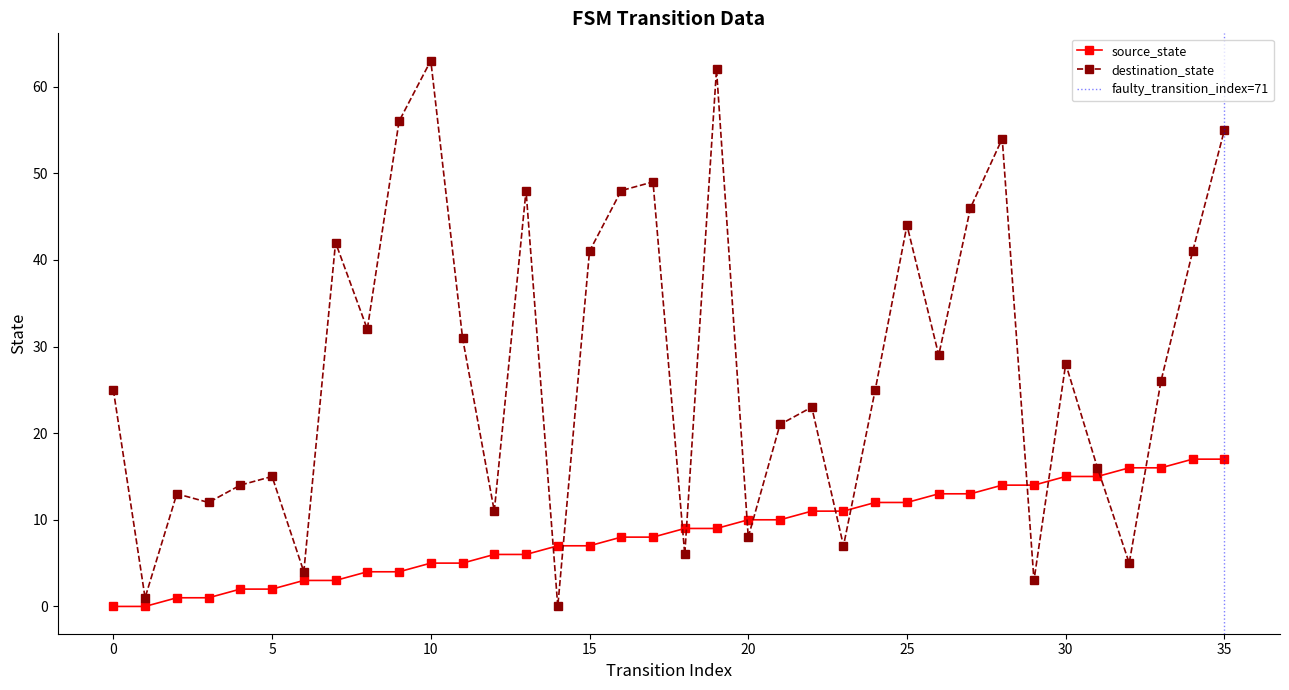

Where is source_state nearest to the value 8?

16